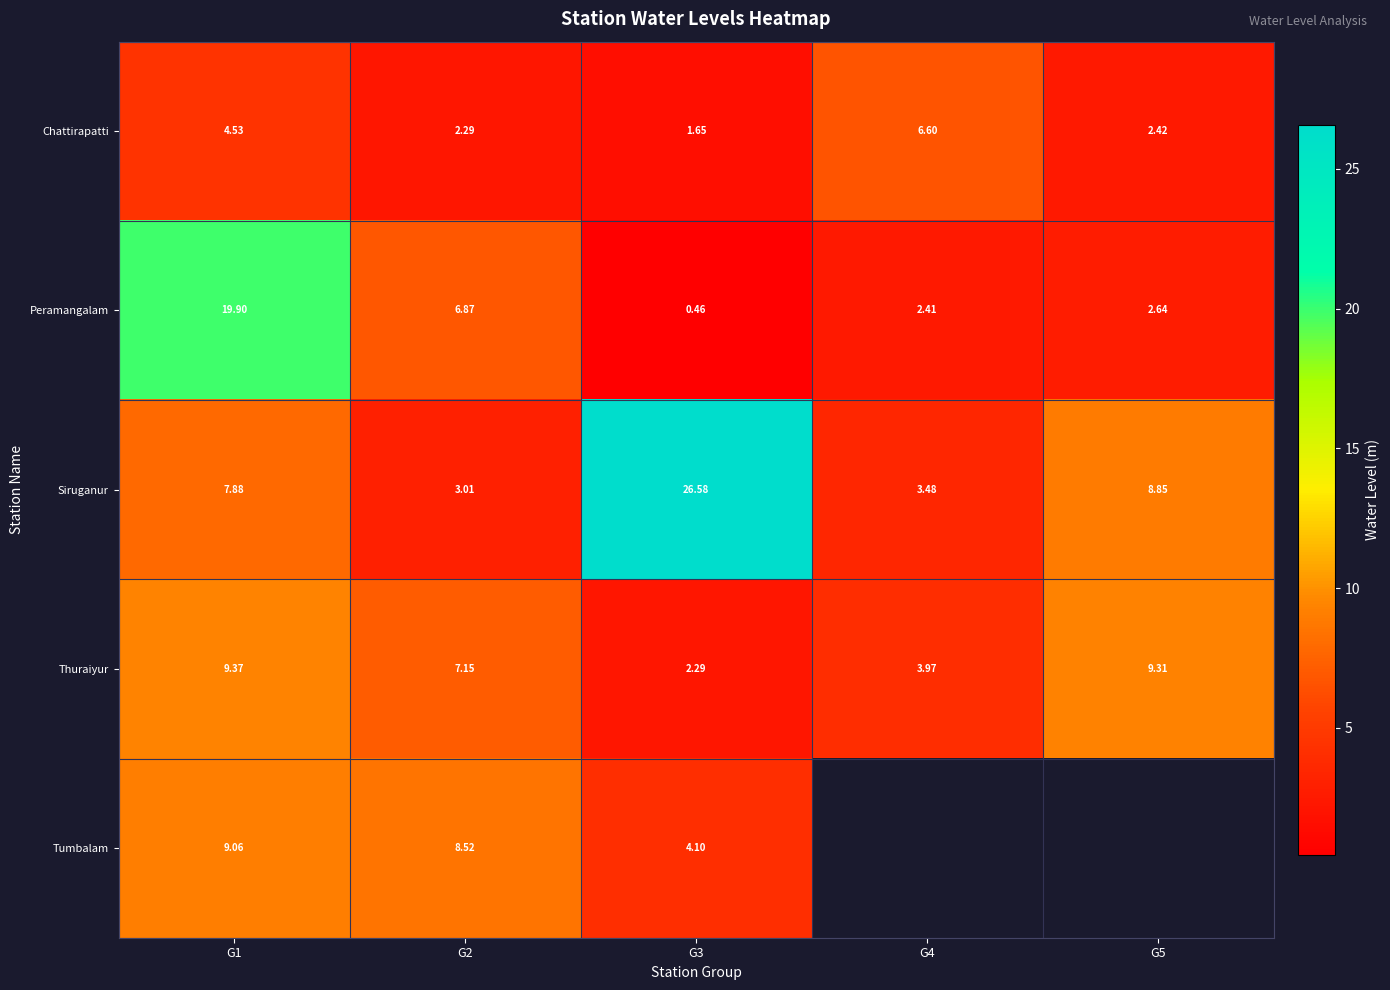

Is the value of Siruganur at G2 greater than the value of Tumbalam at G1?

No